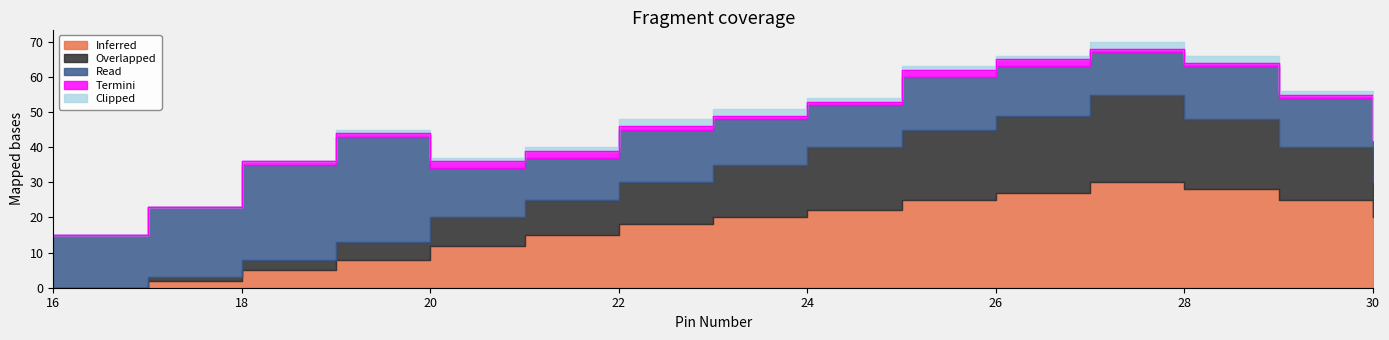

The value of Inferred at 25 is 25. True or false?

True